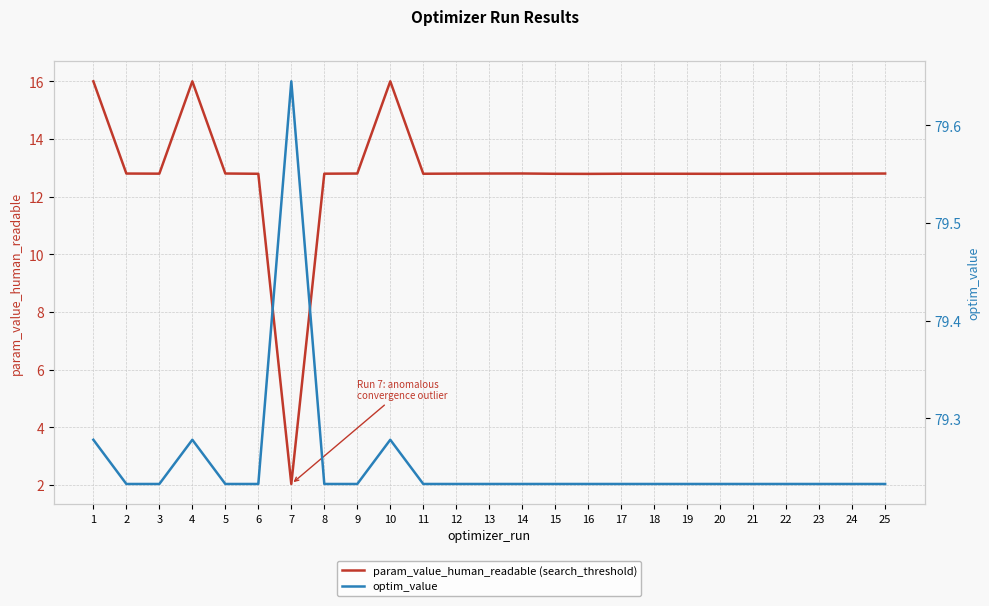

What are all the series names shown in the legend?

param_value_human_readable (search_threshold), optim_value